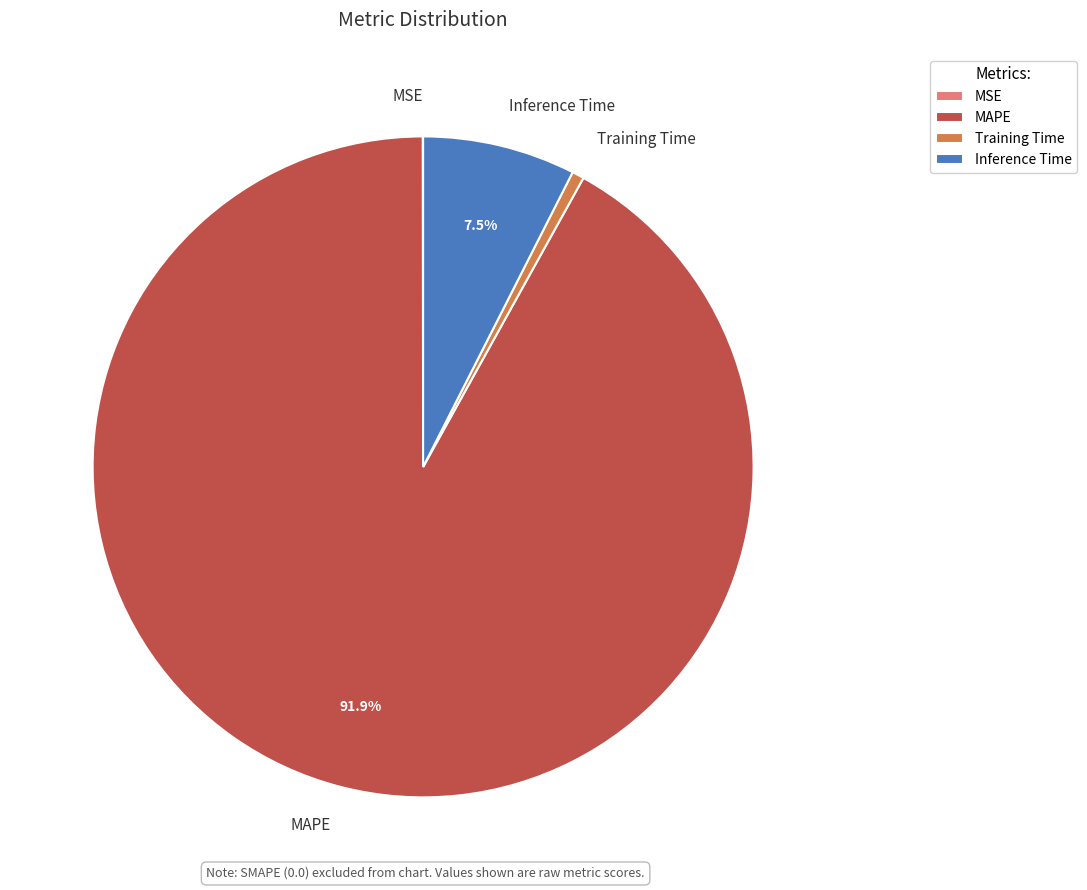

Which category has the biggest portion of the pie?

MAPE